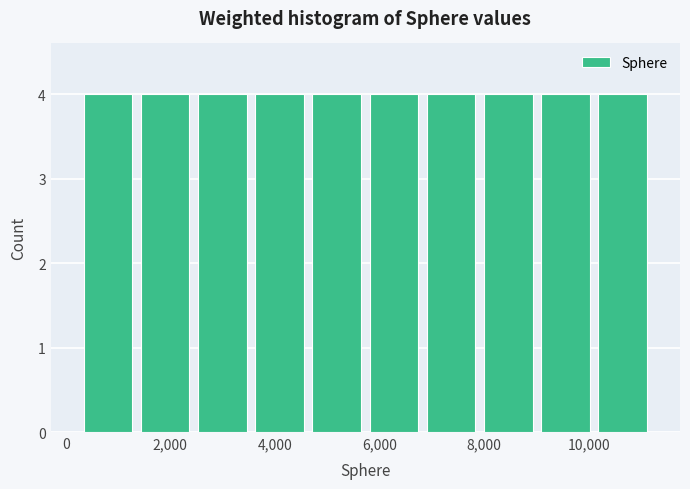

How tall is the bar that spans 6800 to 8000 on the x-axis? Neither the bar edges nor the heights are printed on the chart, so give them approximately, as read against the axes.

4